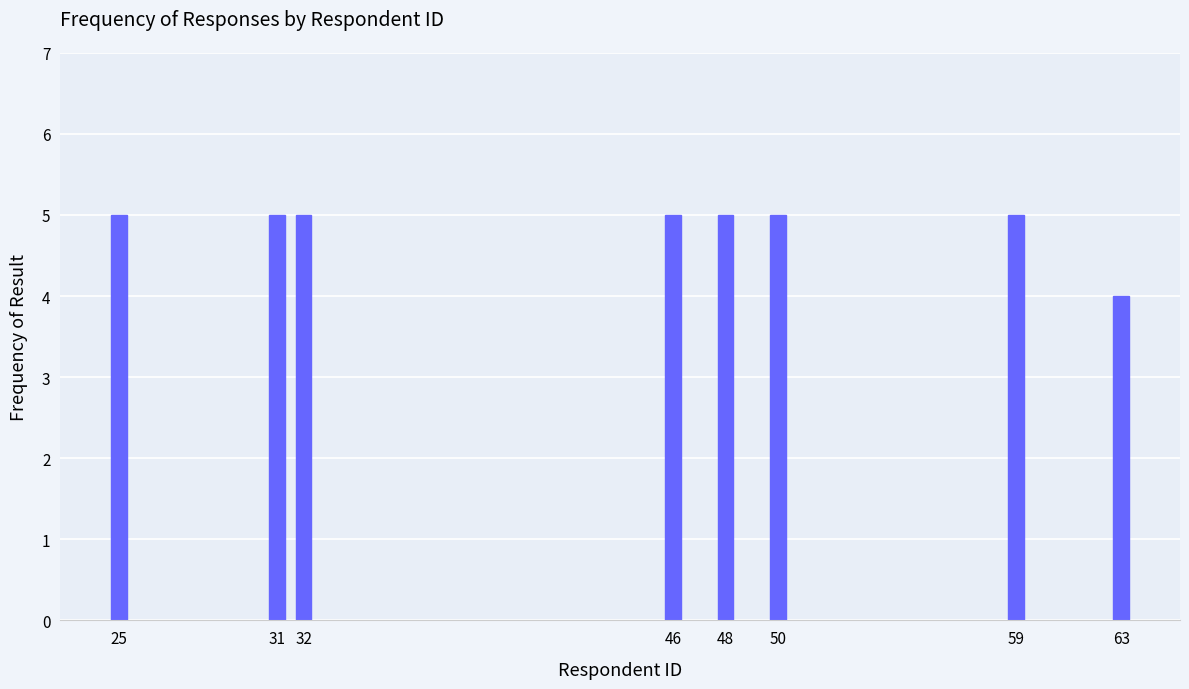

Reading left to right, transcribe all the data shown in this chart.

25=5	31=5	32=5	46=5	48=5	50=5	59=5	63=4